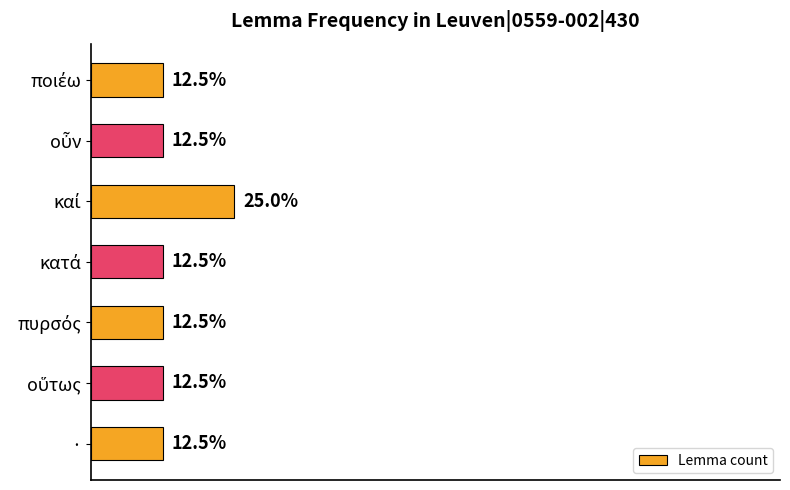

What is the label of the 7th bar from the top?

·